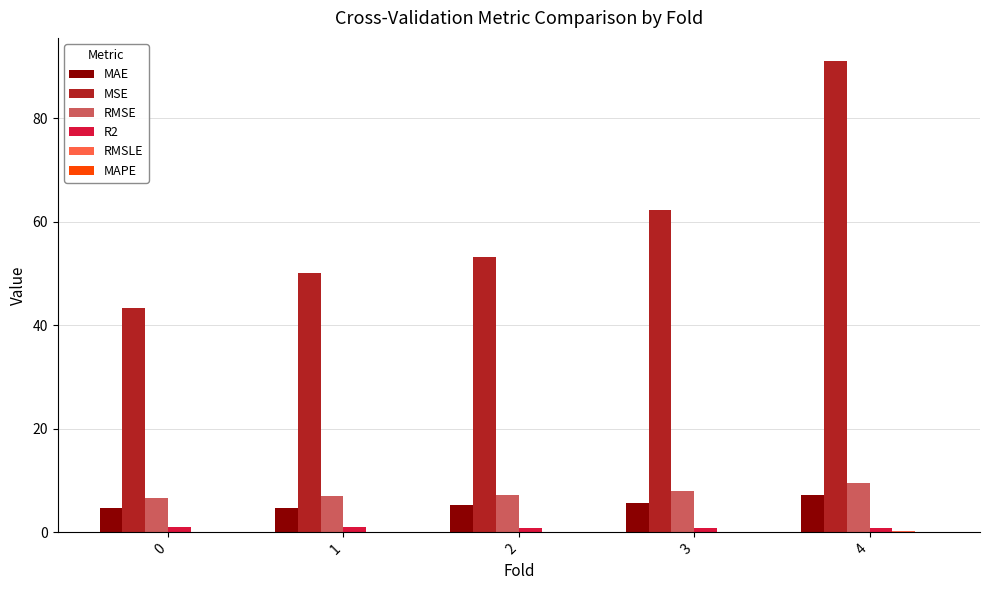

The value of RMSE at 1 is 7.1. True or false?

True